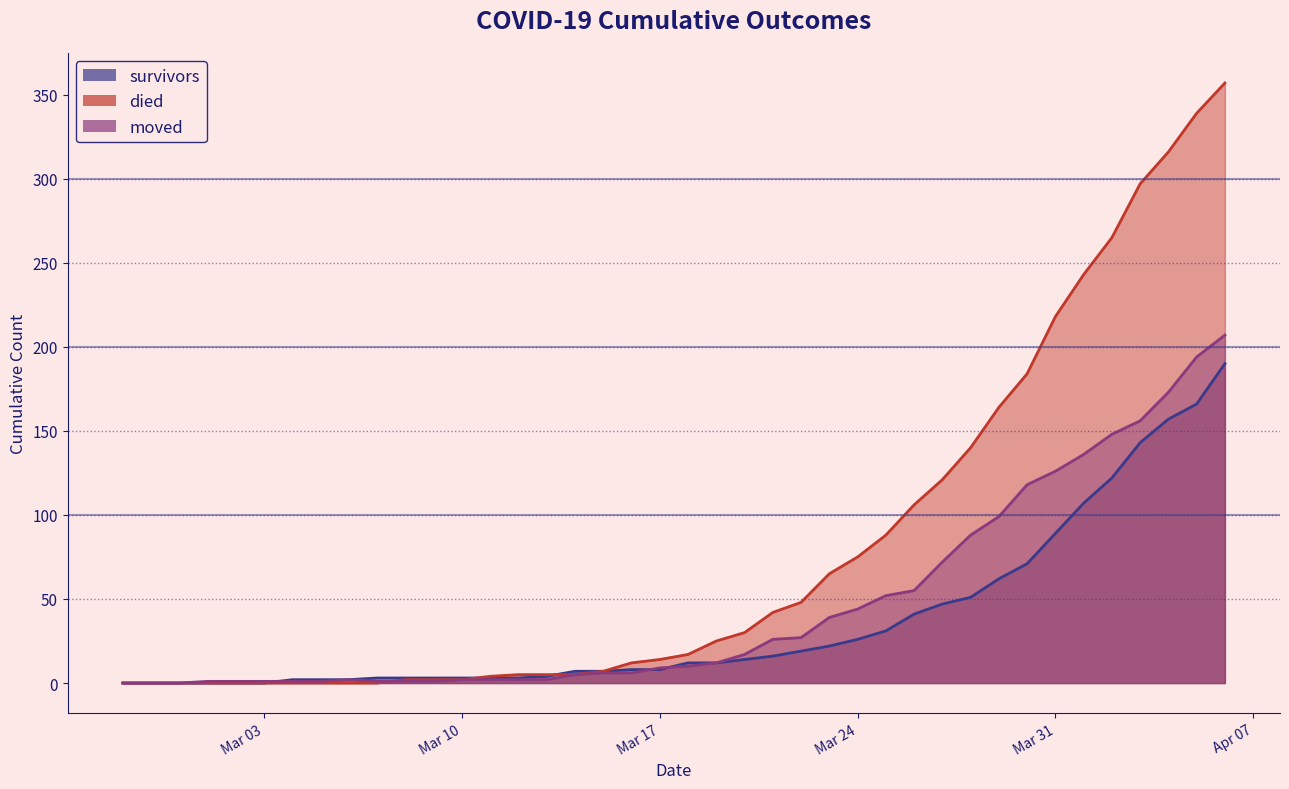

List the series in order of their overall mean, highest first.

died, moved, survivors